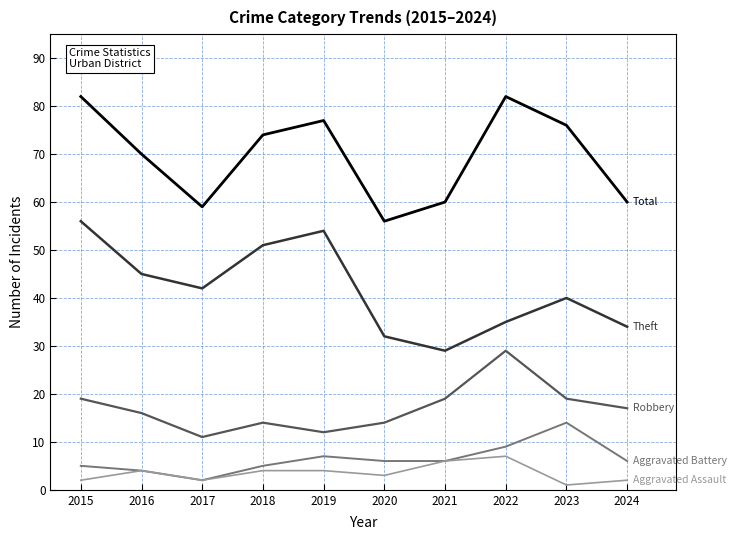

What is the spread (max minus min) of values at 2021?

54